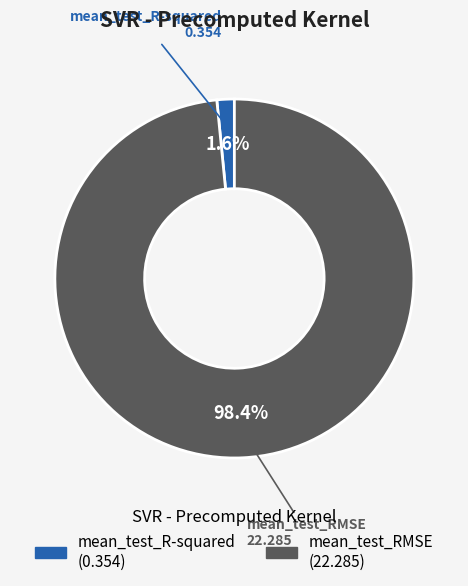

To the nearest percent, what percentage of the pie is mean_test_R-squared?

2%